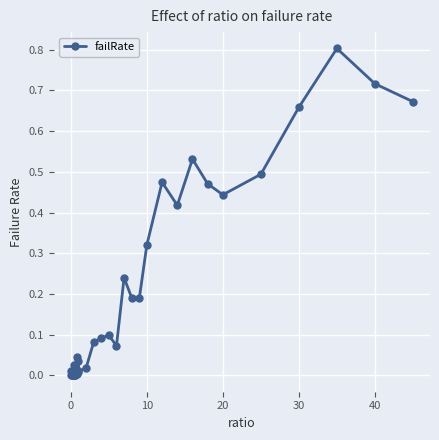

True or false: the data has more than 2 interior local peaks.

True